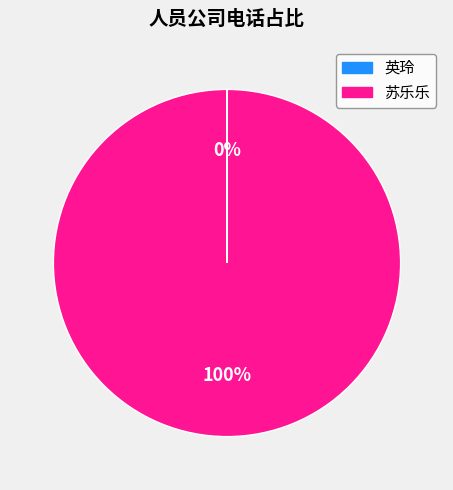

True or false: 苏乐乐 accounts for 91% of the total.

False